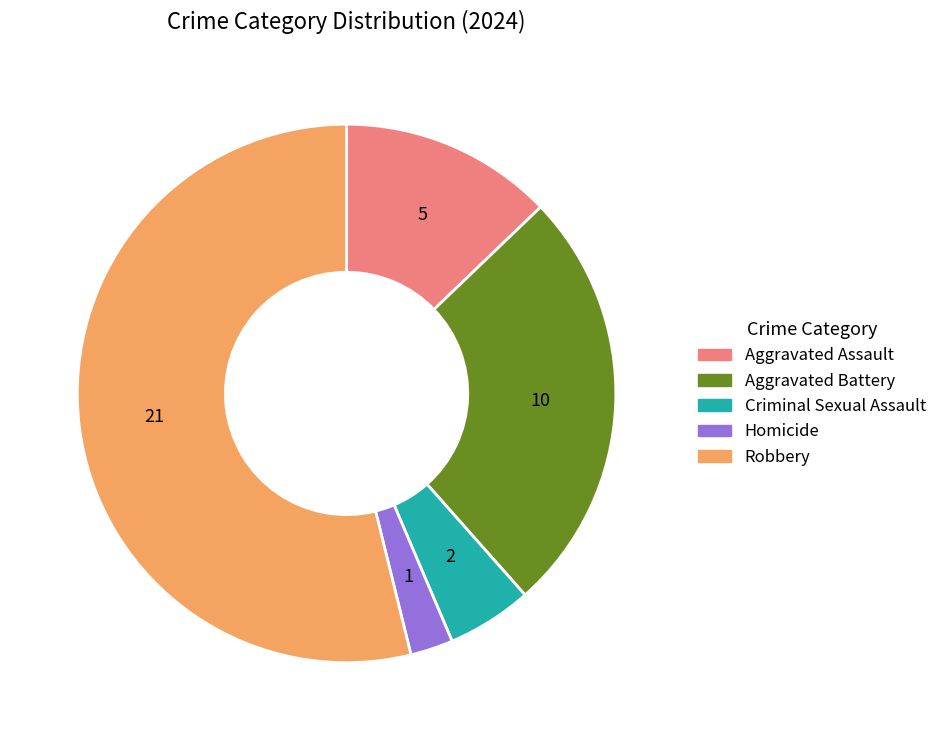

Is the sum of Robbery and Homicide greater than half?

Yes